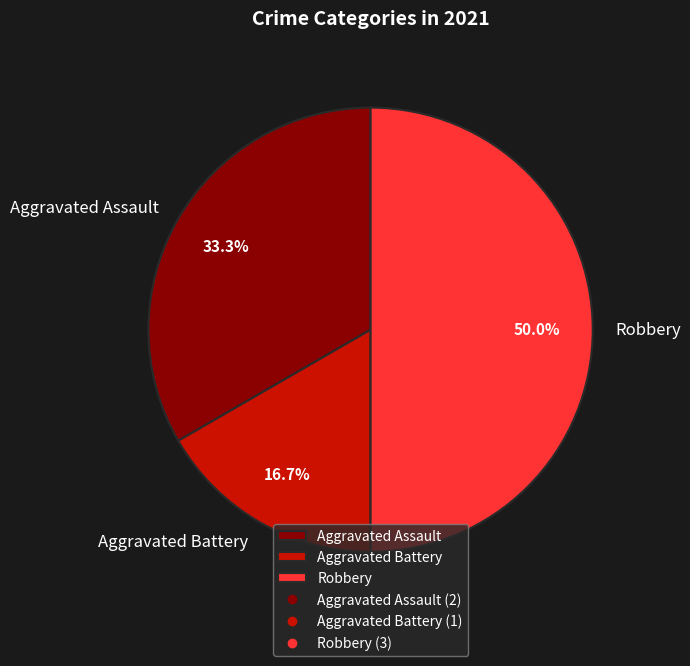

Which category has the smallest portion of the pie?

Aggravated Battery